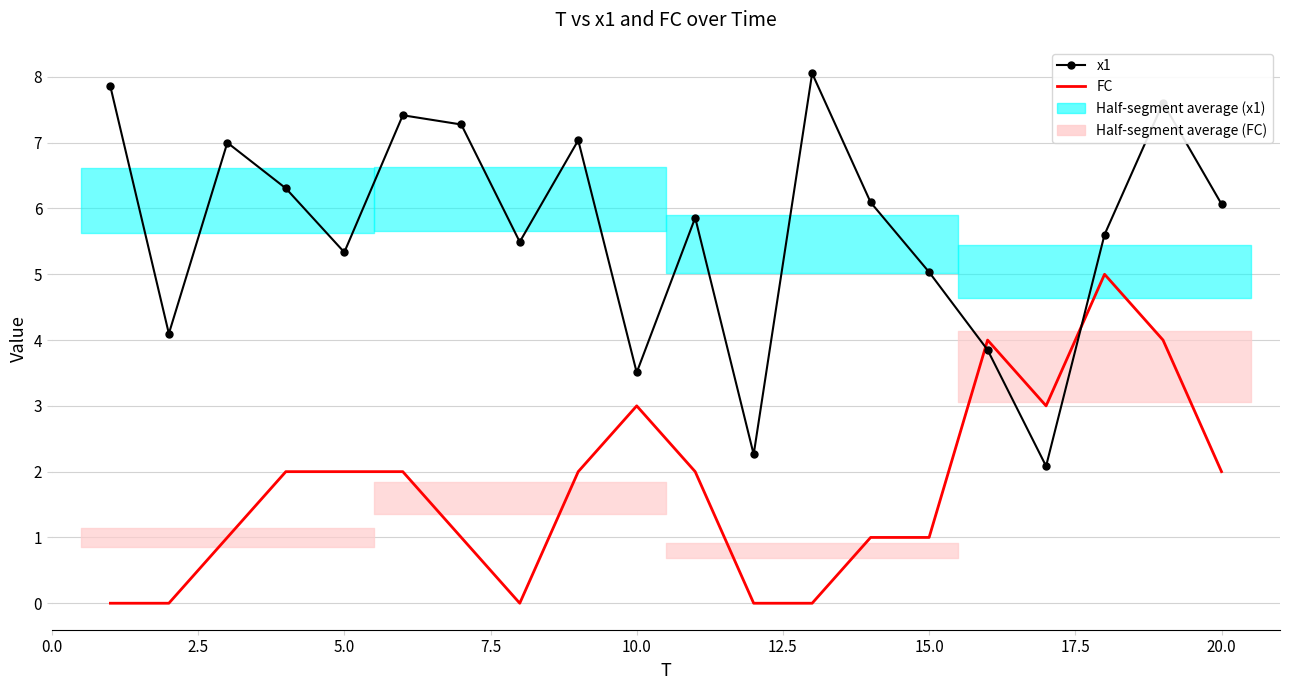

Which series ends up on top after the final intersection of FC and x1?

x1